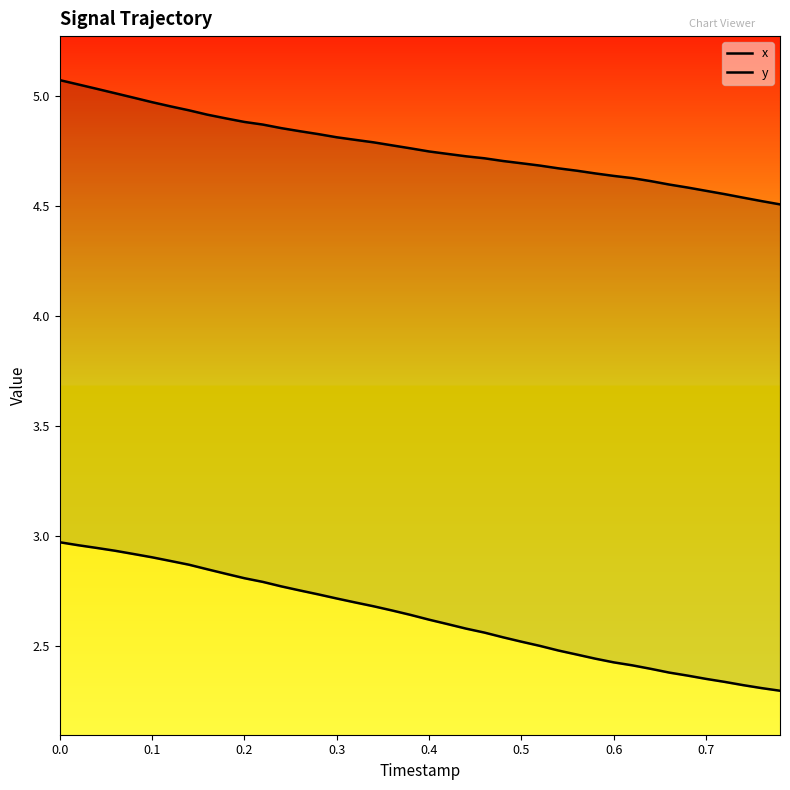

List the series in order of their peak value, lowest first.

x, y